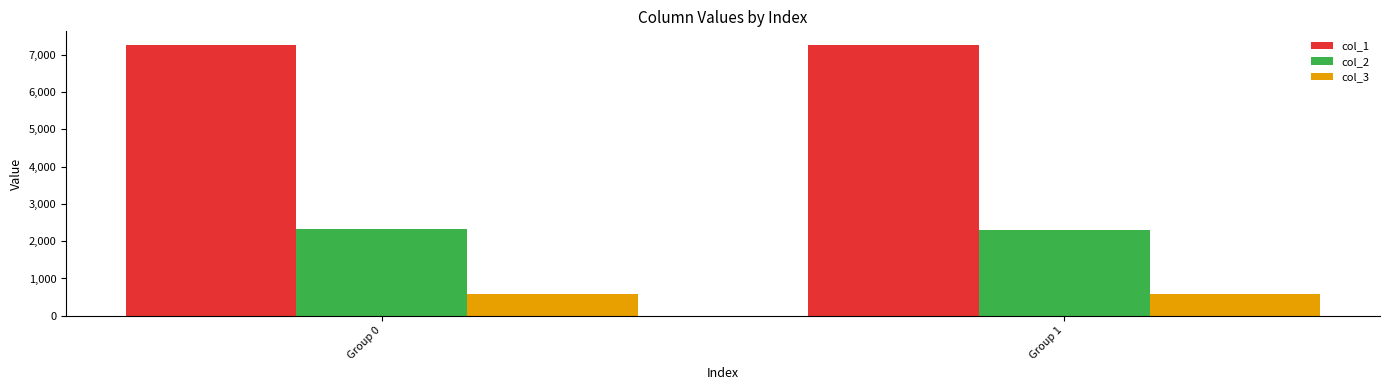

What are all the series names shown in the legend?

col_1, col_2, col_3